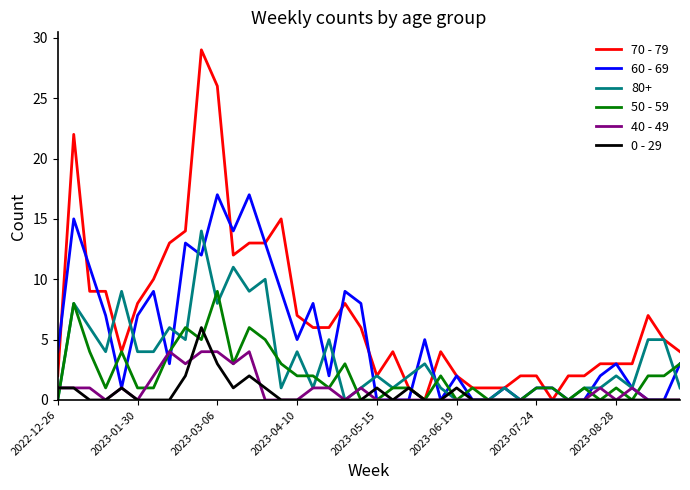

How many lines are shown in the chart?

6